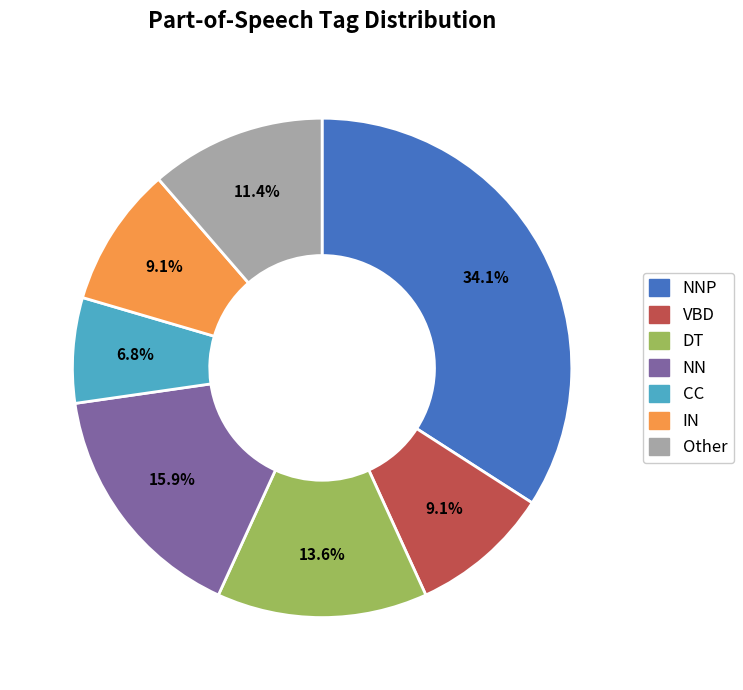

Is there a majority slice in this chart?

No